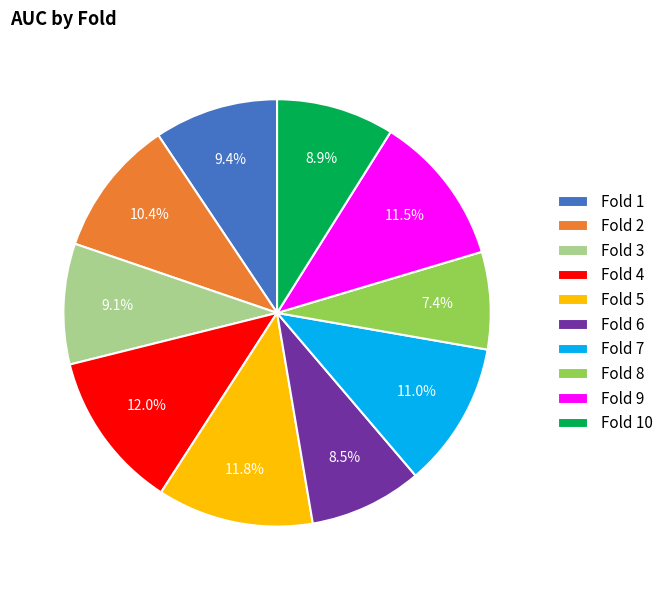

True or false: Fold 10 accounts for 9% of the total.

True